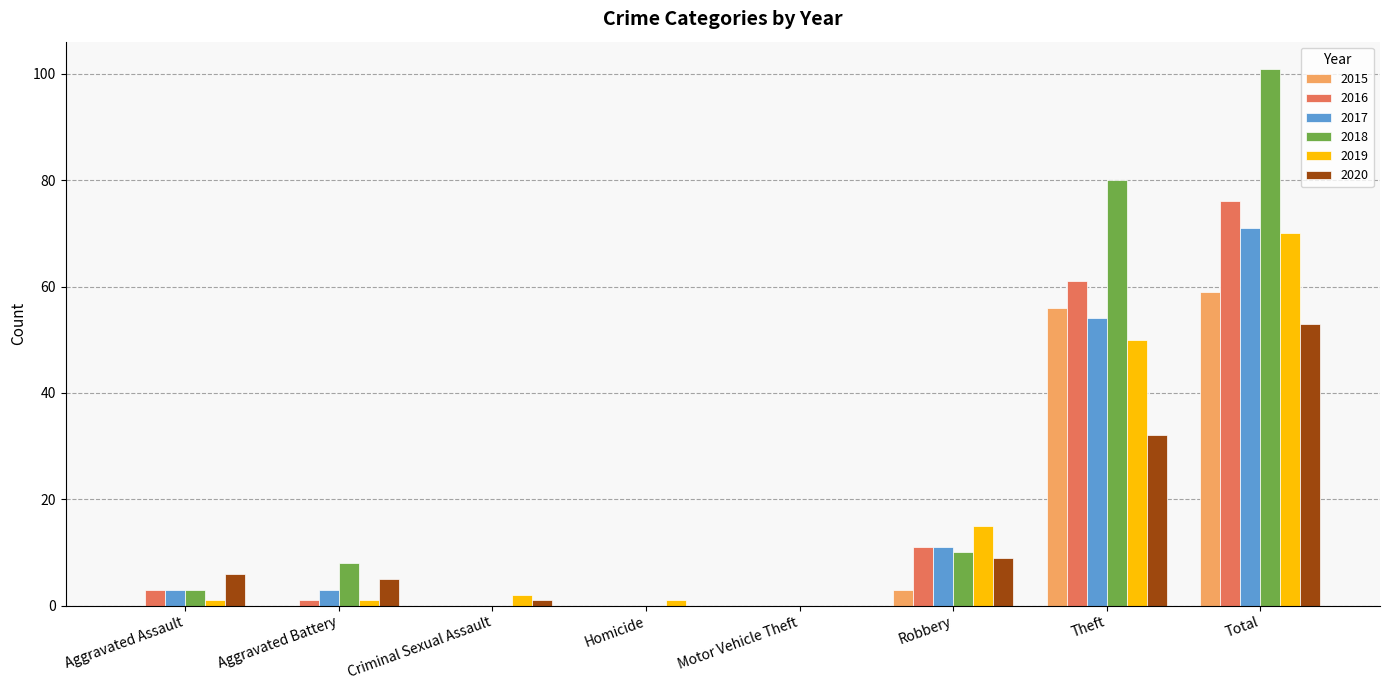

Which series has the largest total across all categories?

2018